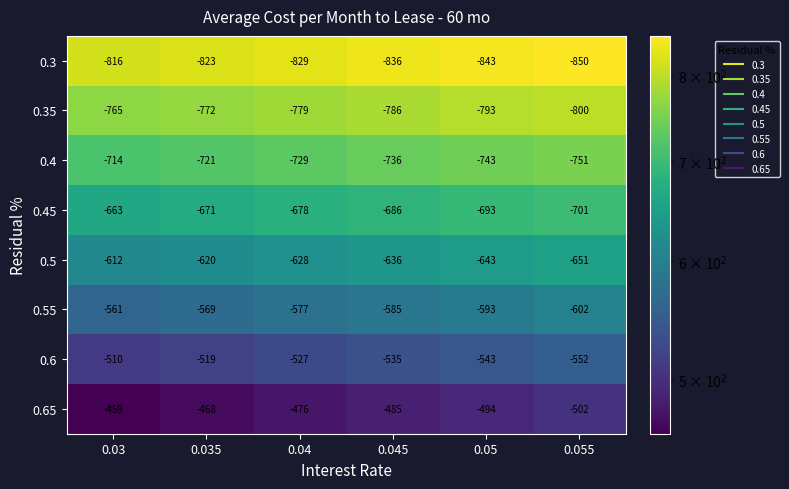

The 0.3 series shows -236 at 0.05. True or false?

False